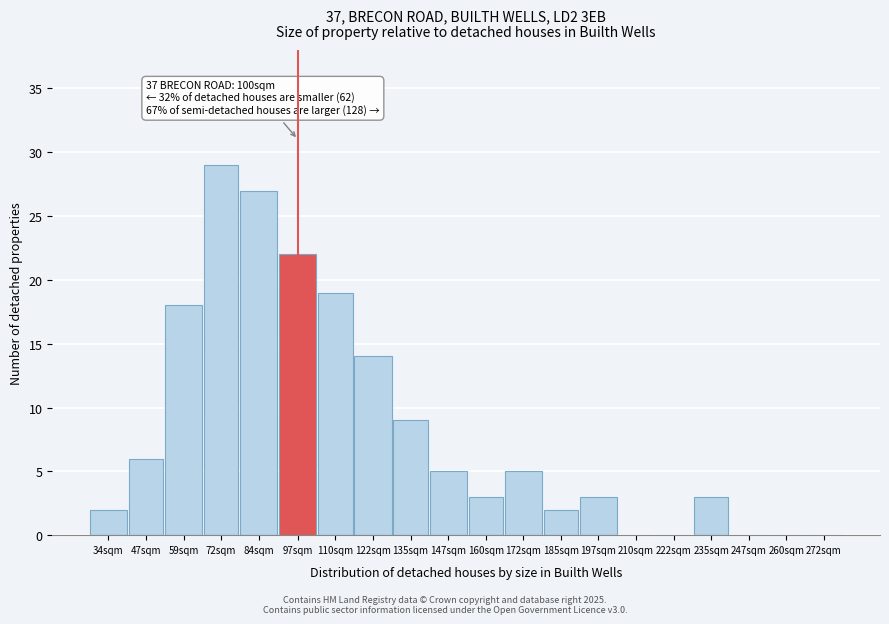

Reading left to right, extract all data points from this chart.

34sqm=2	47sqm=6	59sqm=18	72sqm=29	84sqm=27	97sqm=22	110sqm=19	122sqm=14	135sqm=9	147sqm=5	160sqm=3	172sqm=5	185sqm=2	197sqm=3	210sqm=0	222sqm=0	235sqm=3	247sqm=0	260sqm=0	272sqm=0